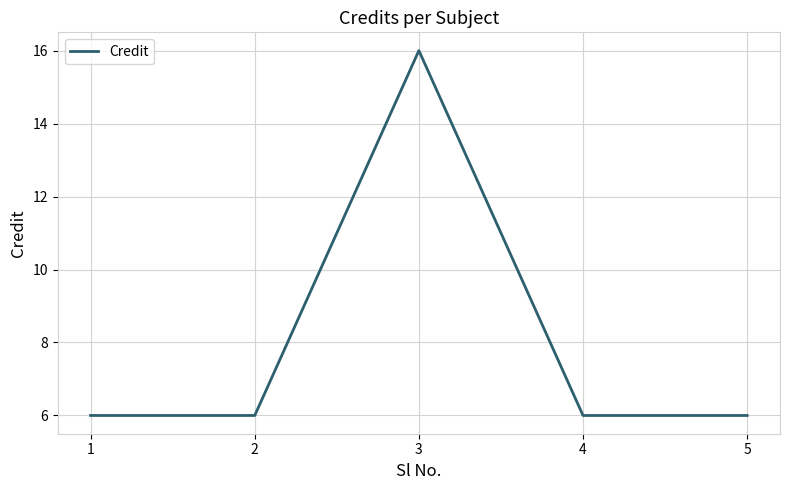

How many lines are shown in the chart?

1